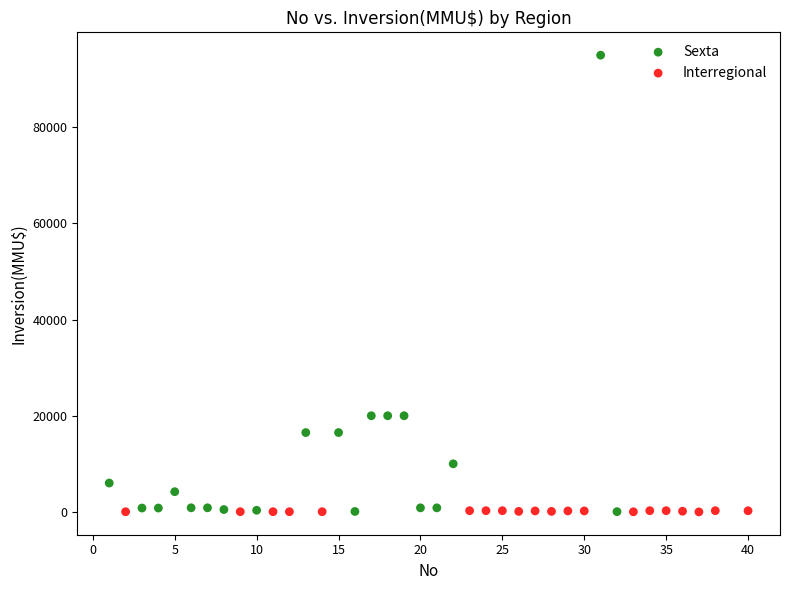

Which series contains the highest Y value?

Sexta